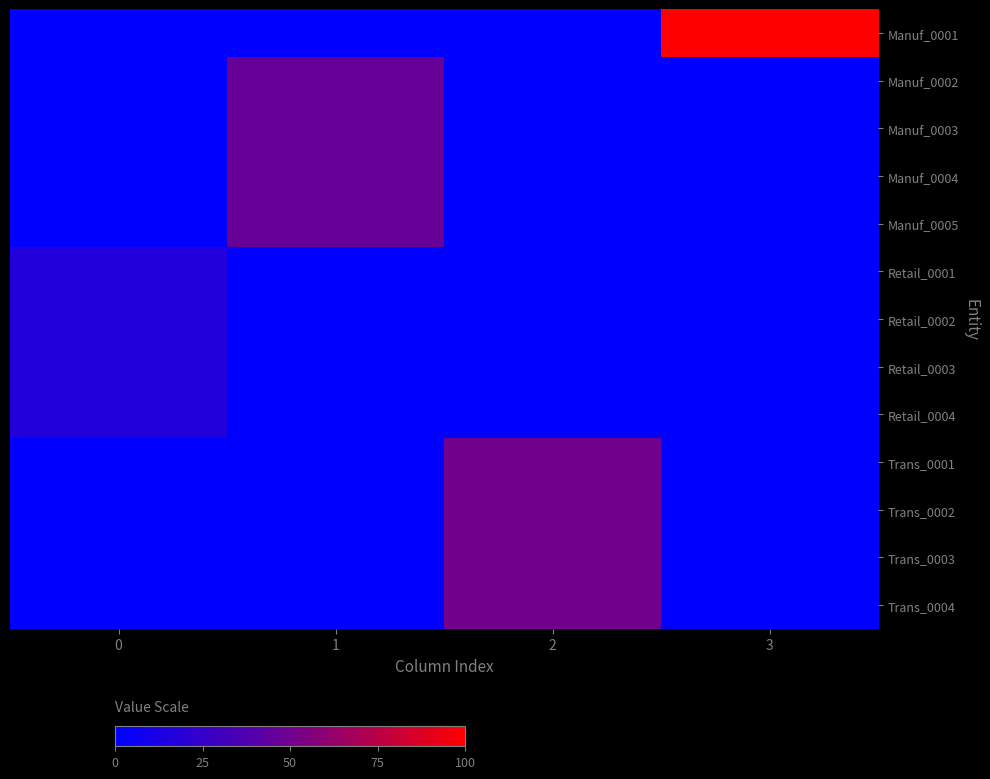

Reading left to right, transcribe all the data shown in this chart.

Manuf_0001: 0=0	1=0	2=0	3=30
Manuf_0002: 0=0	1=14	2=0	3=0
Manuf_0003: 0=0	1=14	2=0	3=0
Manuf_0004: 0=0	1=14	2=0	3=0
Manuf_0005: 0=0	1=14	2=0	3=0
Retail_0001: 0=5	1=0	2=0	3=0
Retail_0002: 0=5	1=0	2=0	3=0
Retail_0003: 0=5	1=0	2=0	3=0
Retail_0004: 0=5	1=0	2=0	3=0
Trans_0001: 0=0	1=0	2=15	3=0
Trans_0002: 0=0	1=0	2=15	3=0
Trans_0003: 0=0	1=0	2=15	3=0
Trans_0004: 0=0	1=0	2=15	3=0